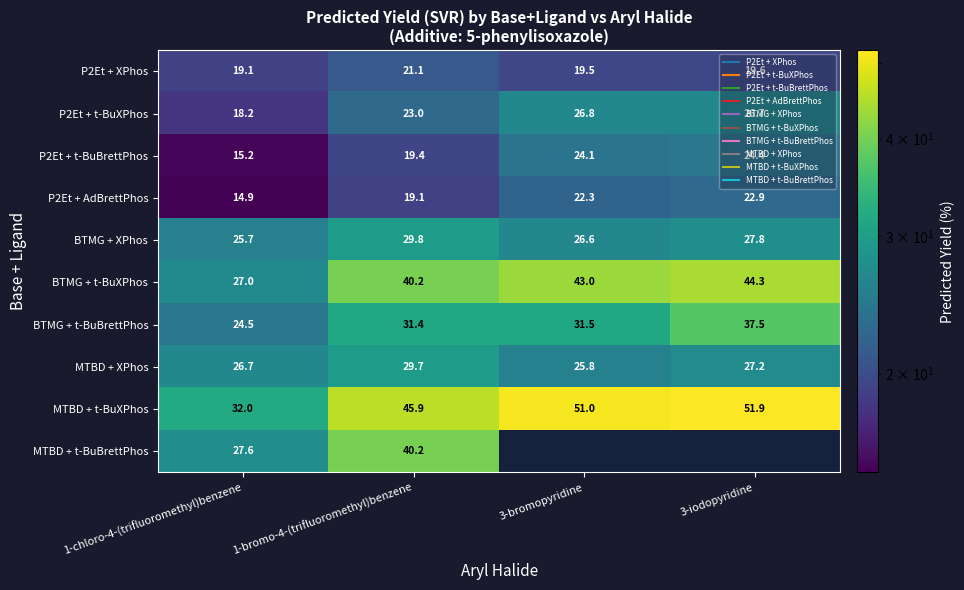

At which category is the sum across all series the highest?

1-bromo-4-(trifluoromethyl)benzene